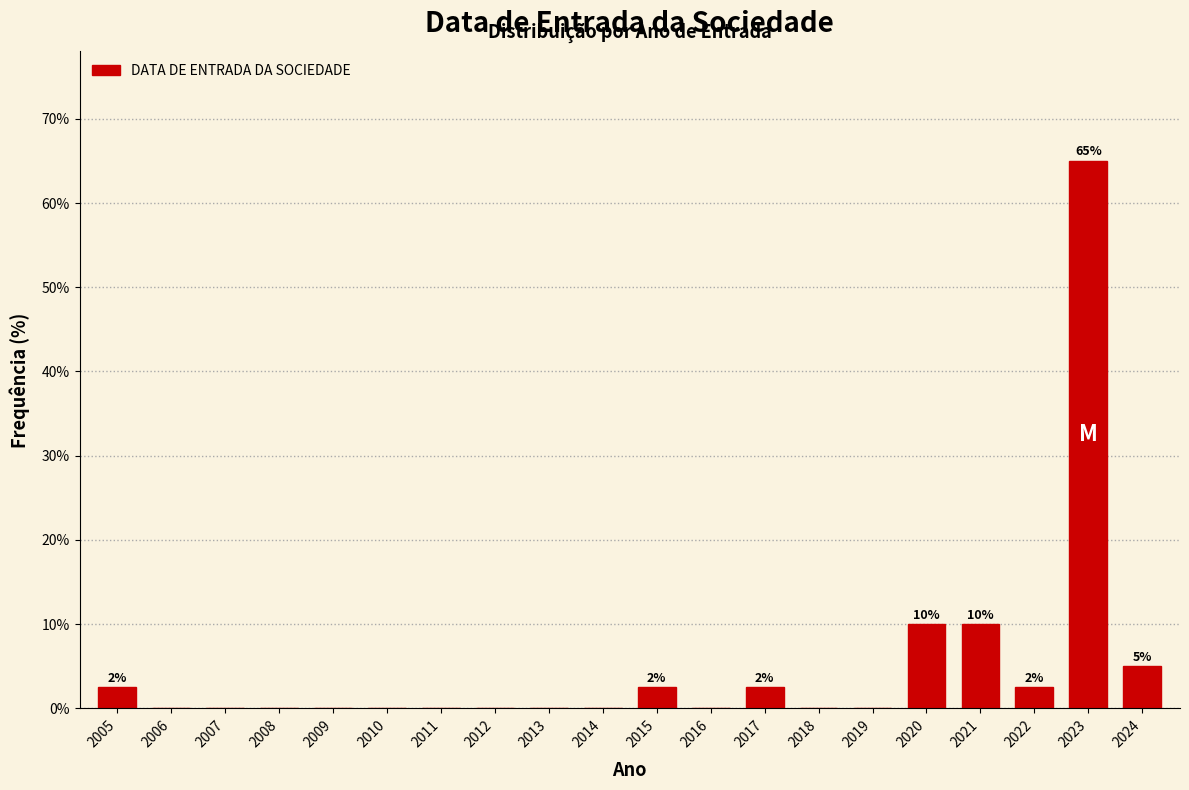

Reading left to right, extract all data points from this chart.

2005=2.5	2006=0.0	2007=0.0	2008=0.0	2009=0.0	2010=0.0	2011=0.0	2012=0.0	2013=0.0	2014=0.0	2015=2.5	2016=0.0	2017=2.5	2018=0.0	2019=0.0	2020=10.0	2021=10.0	2022=2.5	2023=65.0	2024=5.0